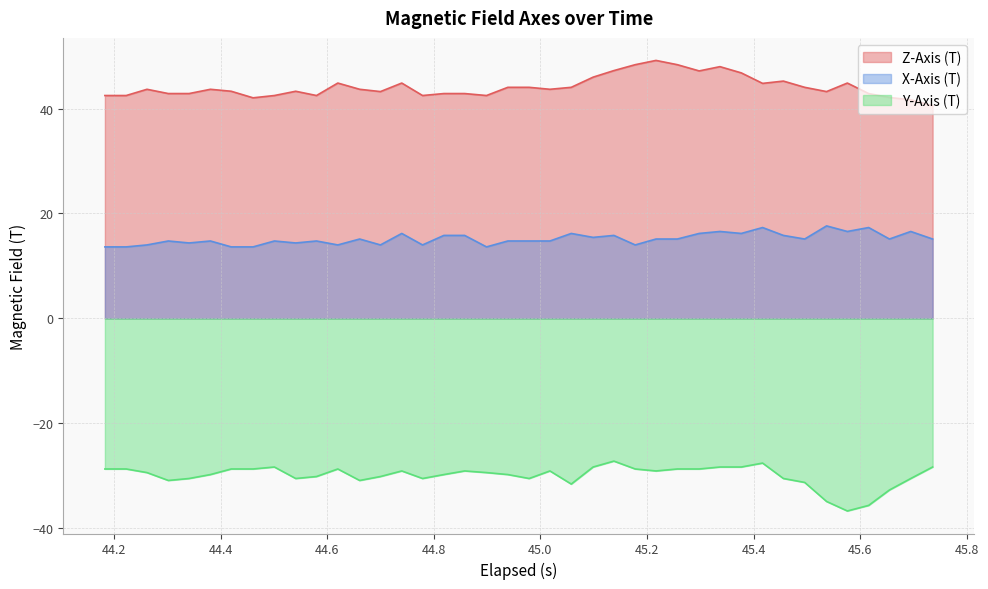

True or false: X-Axis (T) and Y-Axis (T) intersect in this chart.

False